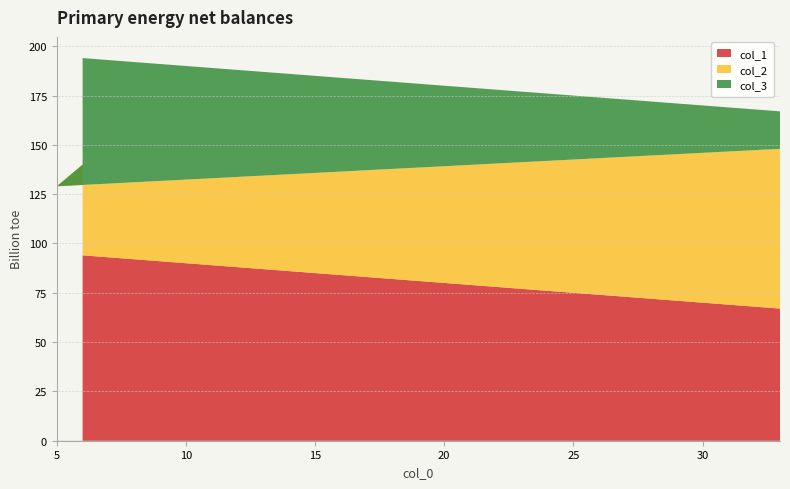

What is the minimum value for col_1?

67